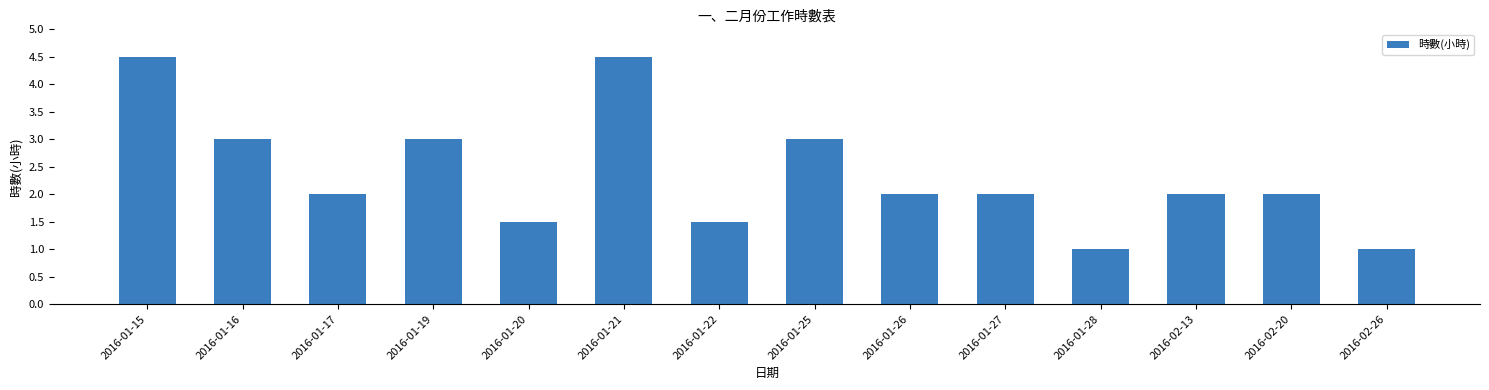

What is the label of the 4th bar from the right?

2016-01-28